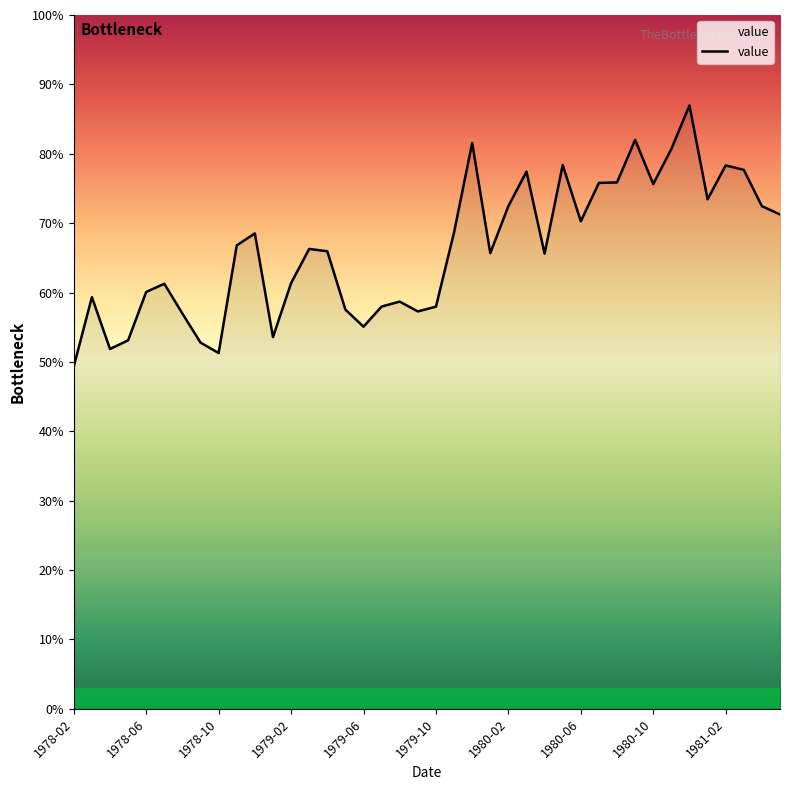

Does the chart have visible grid lines?

No